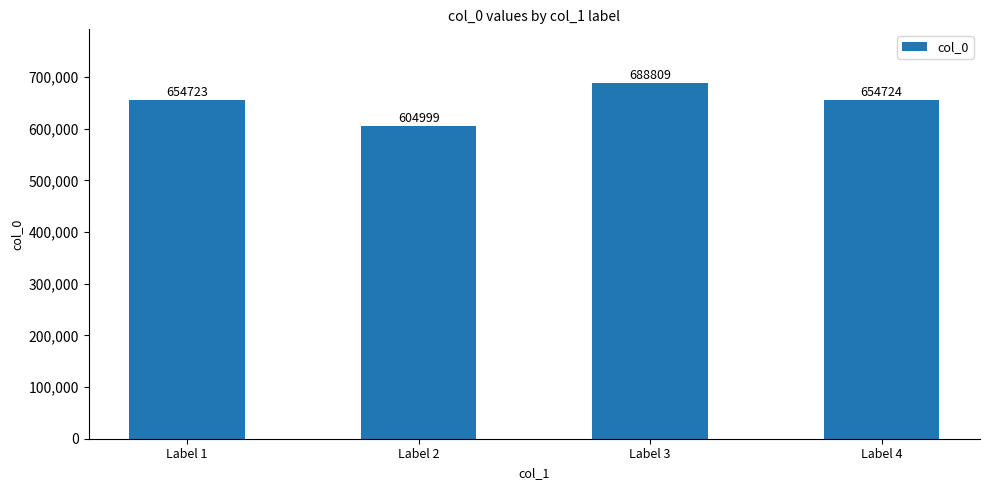

How many data points does each series have?

4